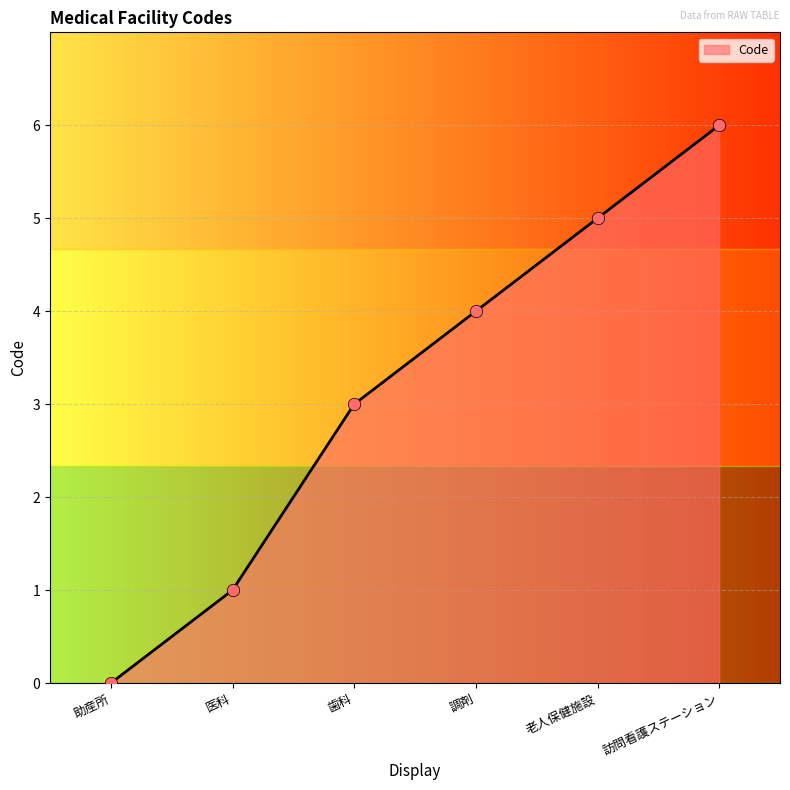

Between 調剤 and 助産所, which is larger?

調剤